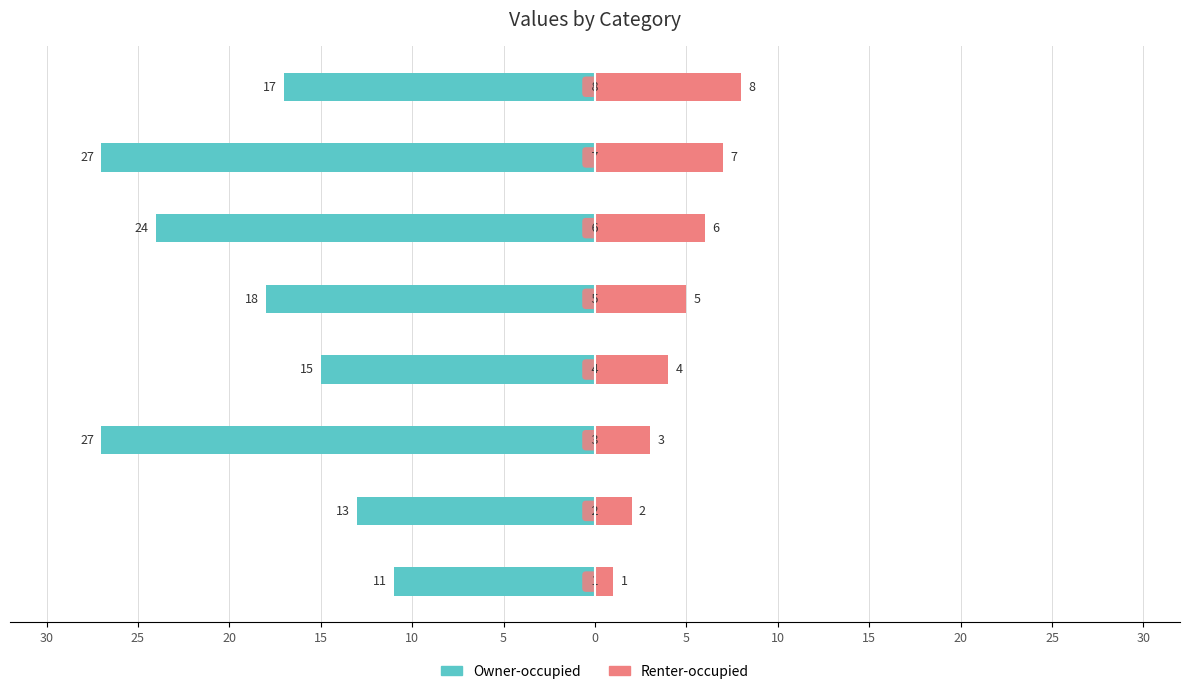

Is the value of Owner-occupied at 25 greater than the value of Renter-occupied at 5?

No